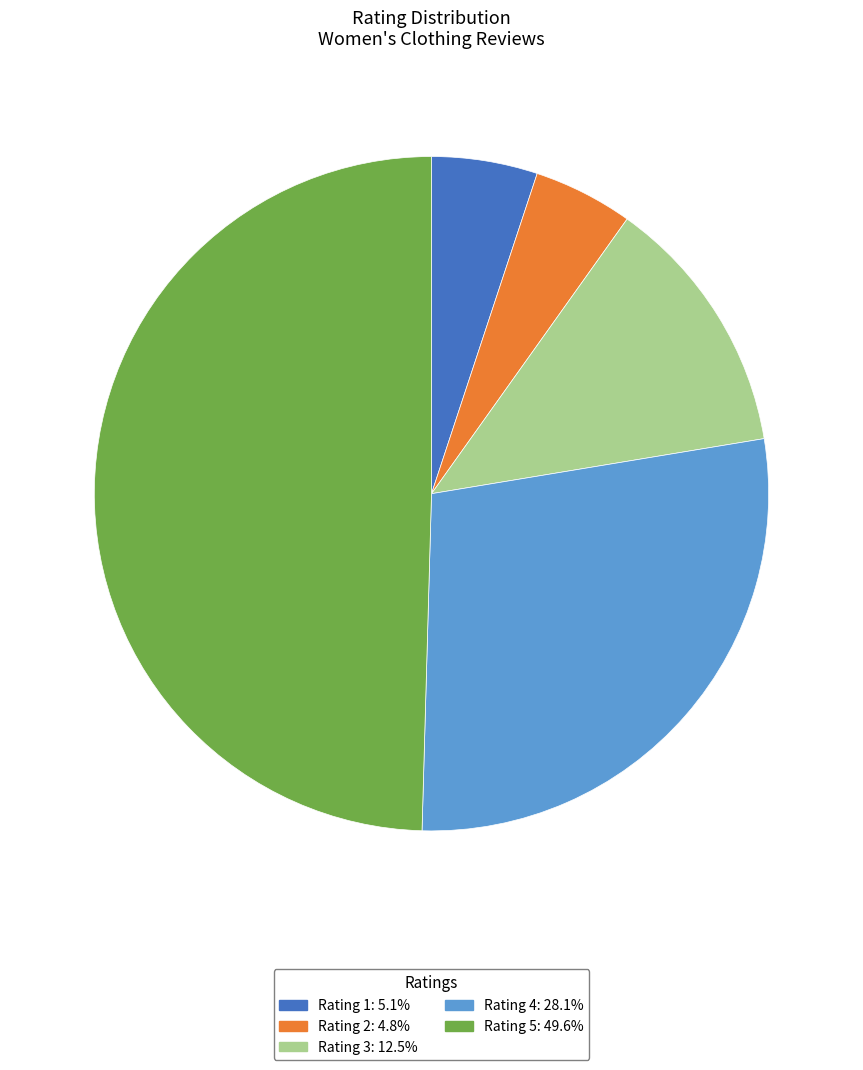

How many slices are in this pie chart?

5